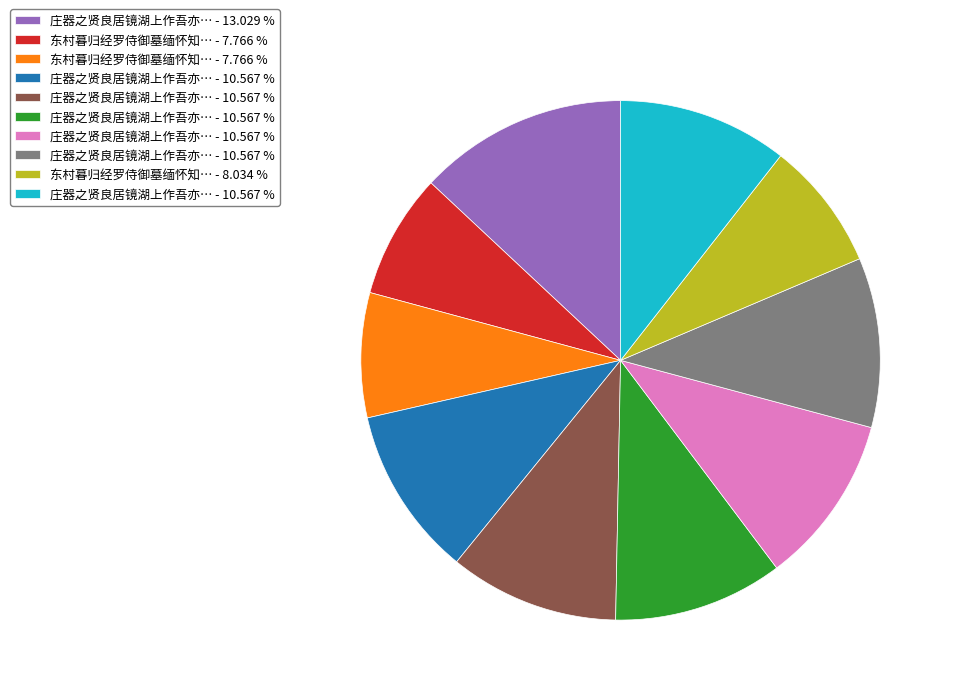

Is there any slice that represents more than half of the pie?

No